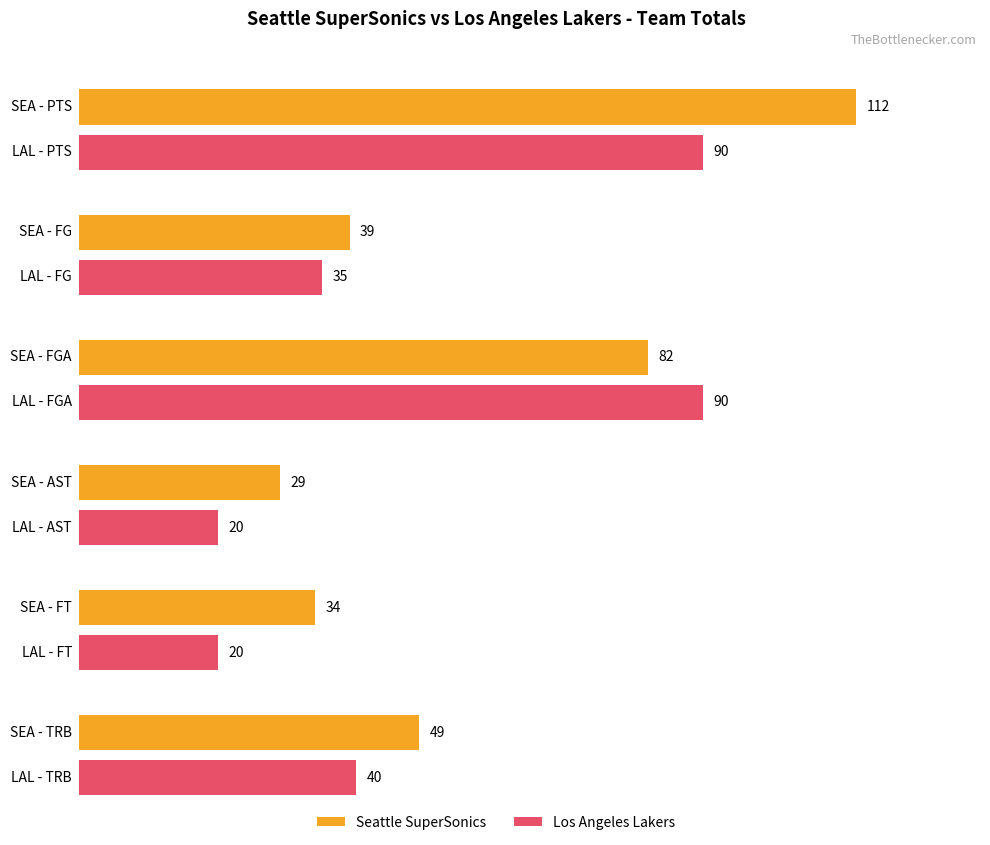

What is the total value across all series at FG?

74